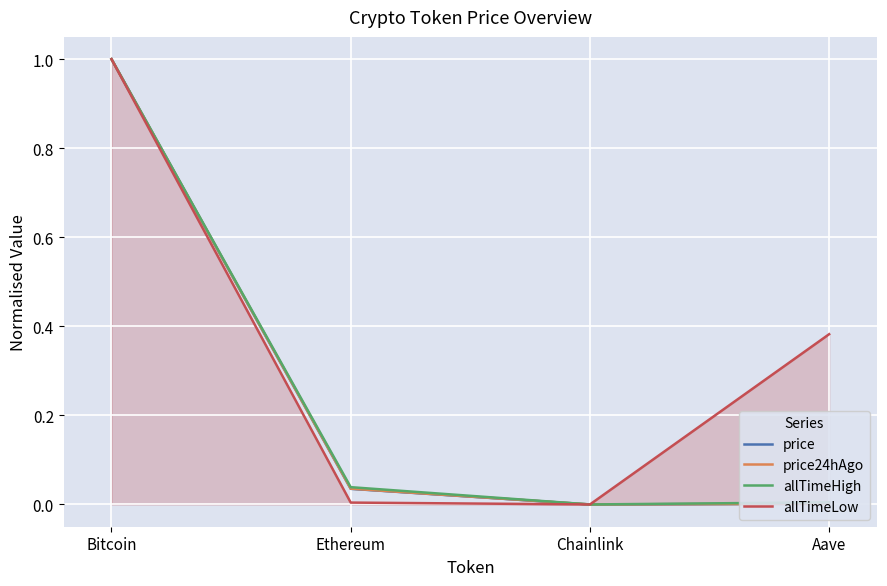

Read the allTimeHigh value at Bitcoin.

1.0